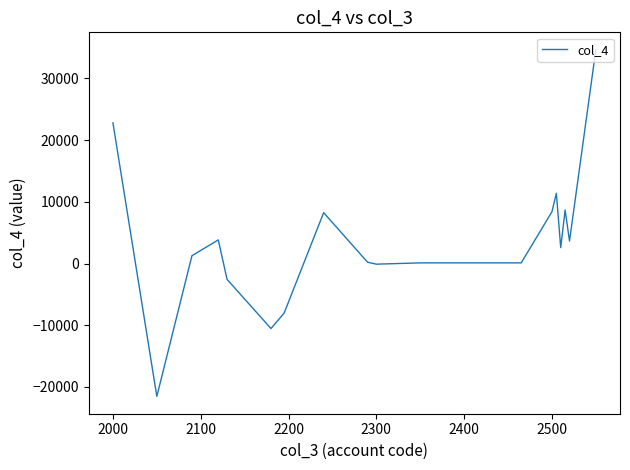

What is the smallest value displayed?

-21544